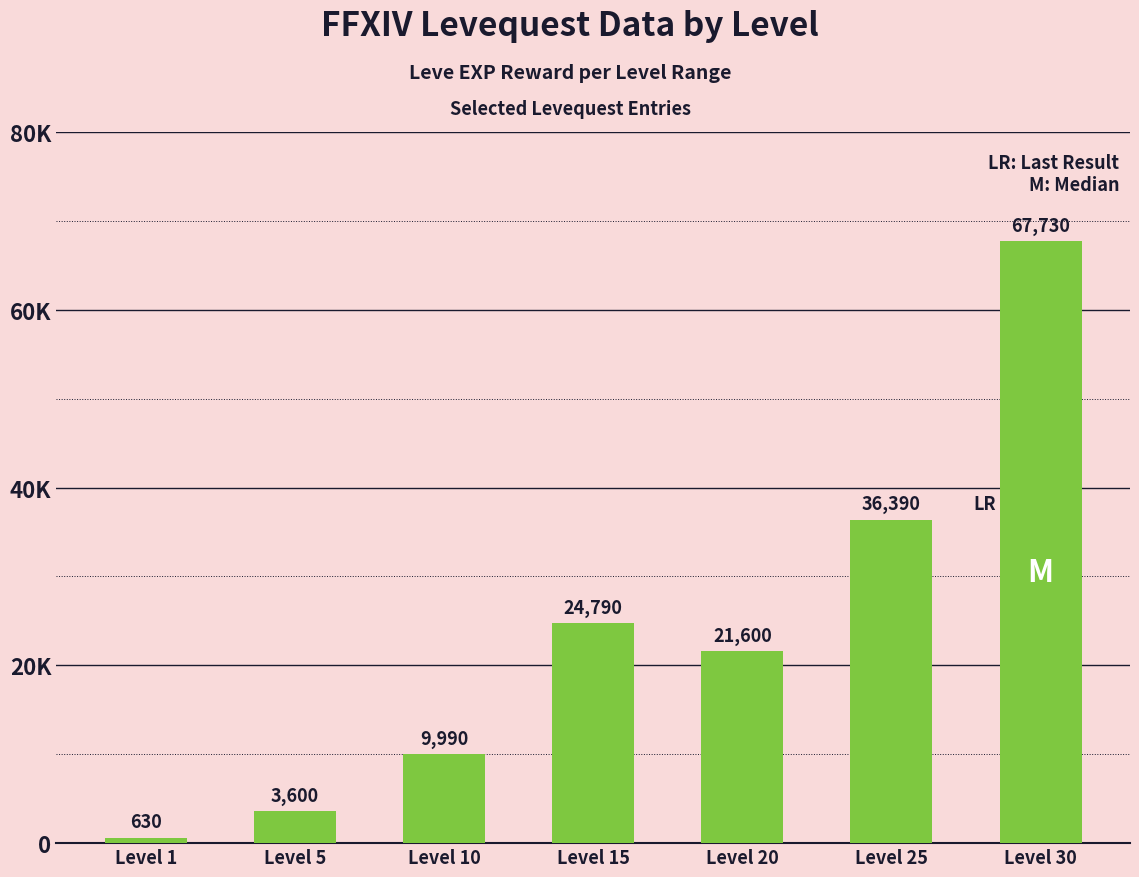

What is the difference between the values at Level 20 and Level 10?

11610